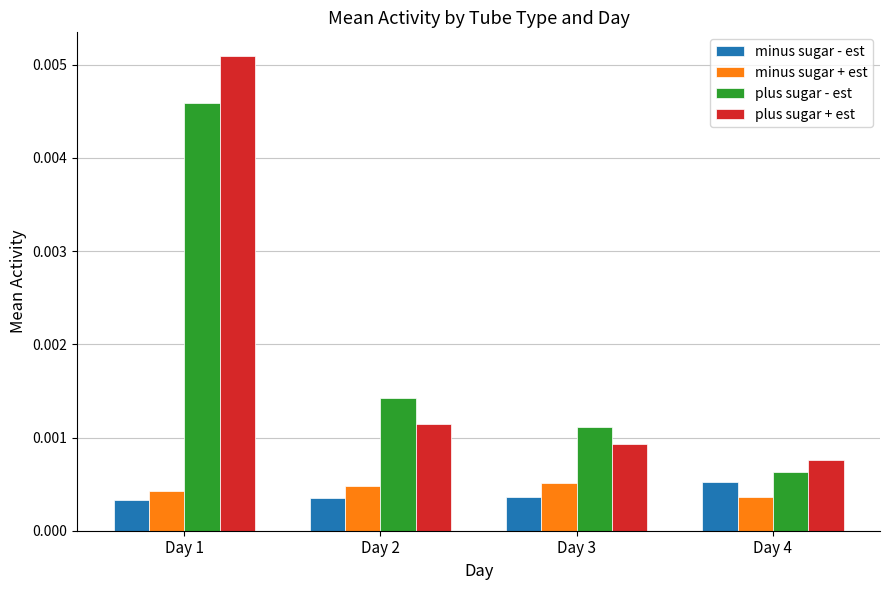

Which category has the lowest value in the plus sugar + est series?

Day 4